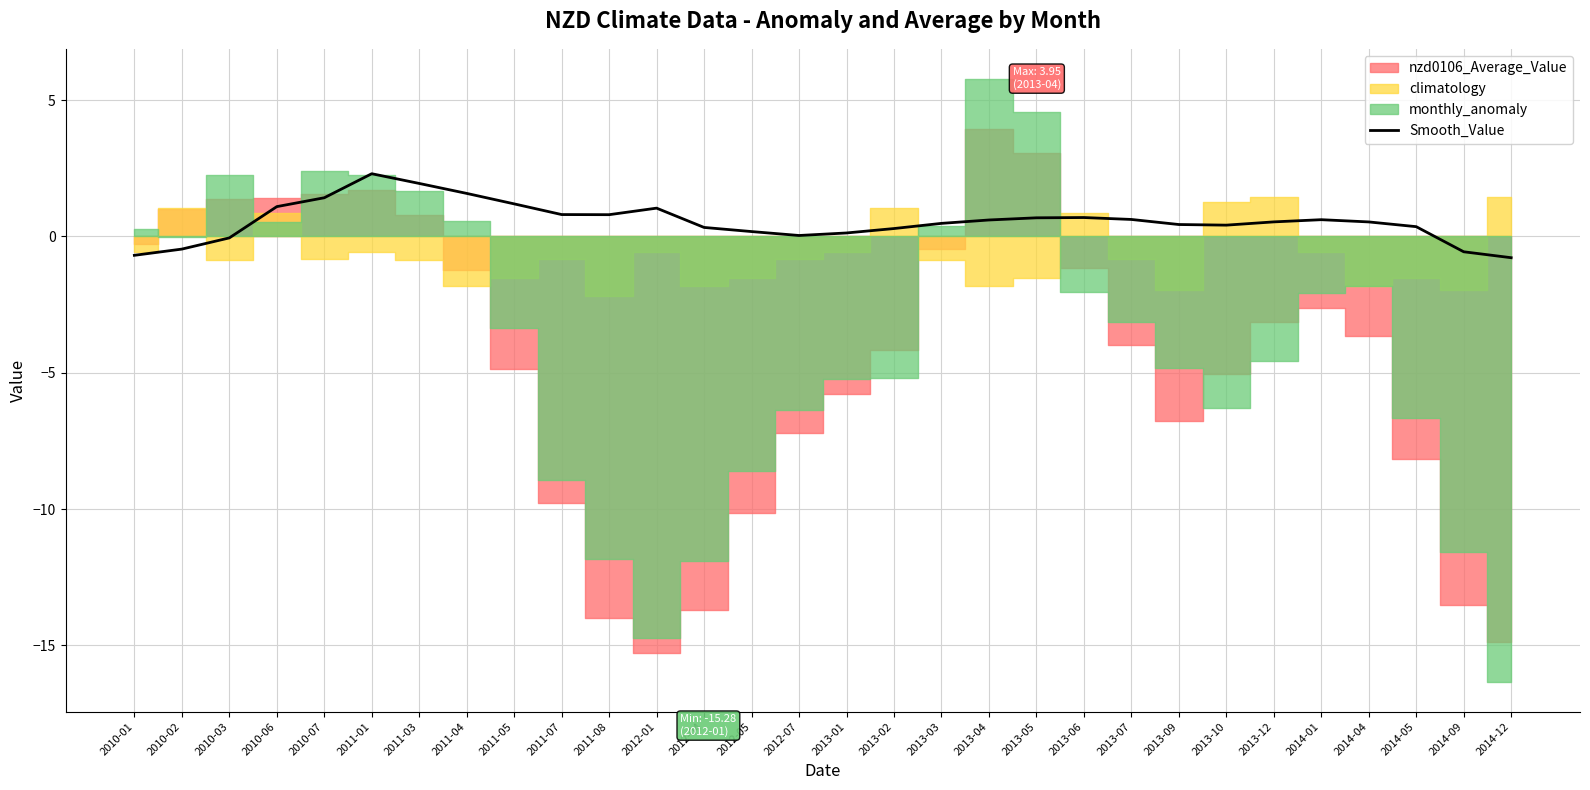

What is the maximum value for Smooth_Value?

2.3